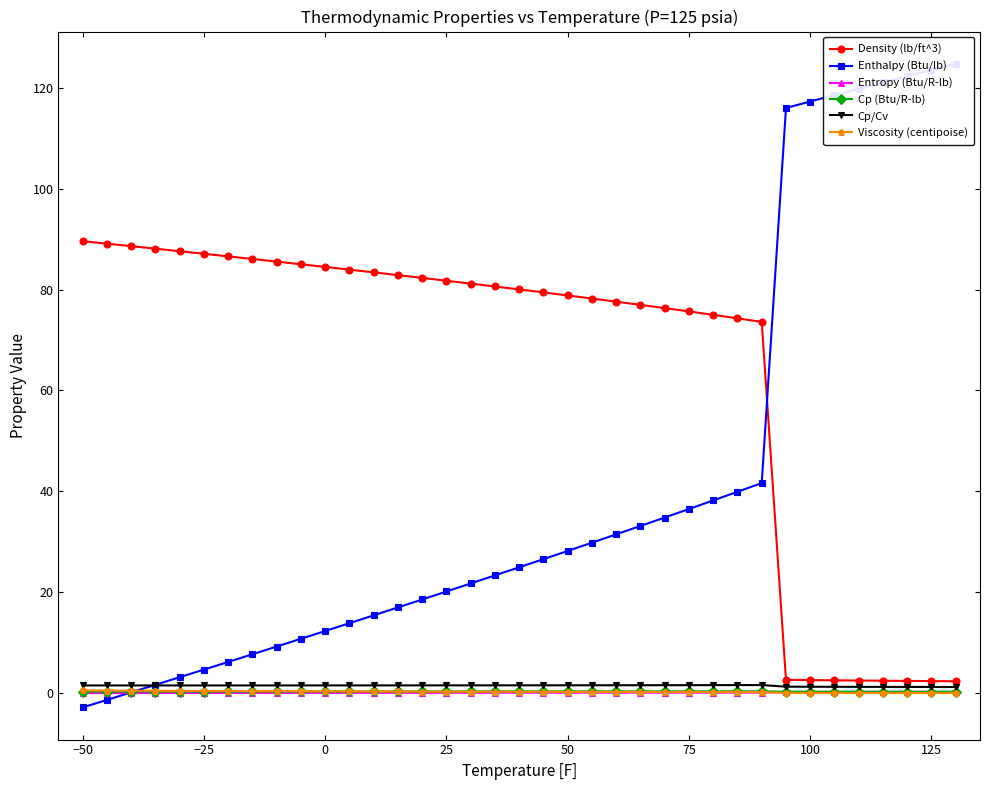

Reading left to right, extract all data points from this chart.

Density (lb/ft^3): 89.6	89.1	88.6	88.1	87.6	87.1	86.6	86.1	85.6	85.0	84.5	84.0	83.4	82.9	82.3	81.8	81.2	80.6	80.0	79.4	78.8	78.2	77.6	77.0	76.3	75.7	75.0	74.3	73.6	2.6	2.6	2.5	2.5	2.4	2.4	2.4	2.3
Enthalpy (Btu/lb): -2.9	-1.4	0.1	1.6	3.1	4.7	6.2	7.7	9.2	10.8	12.3	13.8	15.4	17.0	18.6	20.1	21.7	23.3	24.9	26.6	28.2	29.8	31.5	33.1	34.8	36.5	38.2	39.9	41.6	116.0	117.3	118.6	119.8	121.1	122.3	123.6	124.8
Entropy (Btu/R-lb): -0.0	-0.0	-0.0	0.0	0.0	0.0	0.0	0.0	0.0	0.0	0.0	0.0	0.0	0.0	0.0	0.0	0.0	0.1	0.1	0.1	0.1	0.1	0.1	0.1	0.1	0.1	0.1	0.1	0.1	0.2	0.2	0.2	0.2	0.2	0.2	0.2	0.2
Cp (Btu/R-lb): 0.3	0.3	0.3	0.3	0.3	0.3	0.3	0.3	0.3	0.3	0.3	0.3	0.3	0.3	0.3	0.3	0.3	0.3	0.3	0.3	0.3	0.3	0.3	0.3	0.3	0.3	0.3	0.3	0.3	0.3	0.3	0.3	0.3	0.2	0.2	0.2	0.2
Cp/Cv: 1.5	1.5	1.5	1.5	1.5	1.5	1.5	1.5	1.5	1.5	1.5	1.5	1.5	1.5	1.5	1.5	1.5	1.5	1.5	1.5	1.5	1.5	1.5	1.5	1.6	1.6	1.6	1.6	1.6	1.3	1.2	1.2	1.2	1.2	1.2	1.2	1.2
Viscosity (centipoise): 0.5	0.5	0.5	0.5	0.4	0.4	0.4	0.4	0.4	0.4	0.3	0.3	0.3	0.3	0.3	0.3	0.3	0.3	0.3	0.2	0.2	0.2	0.2	0.2	0.2	0.2	0.2	0.2	0.2	0.0	0.0	0.0	0.0	0.0	0.0	0.0	0.0